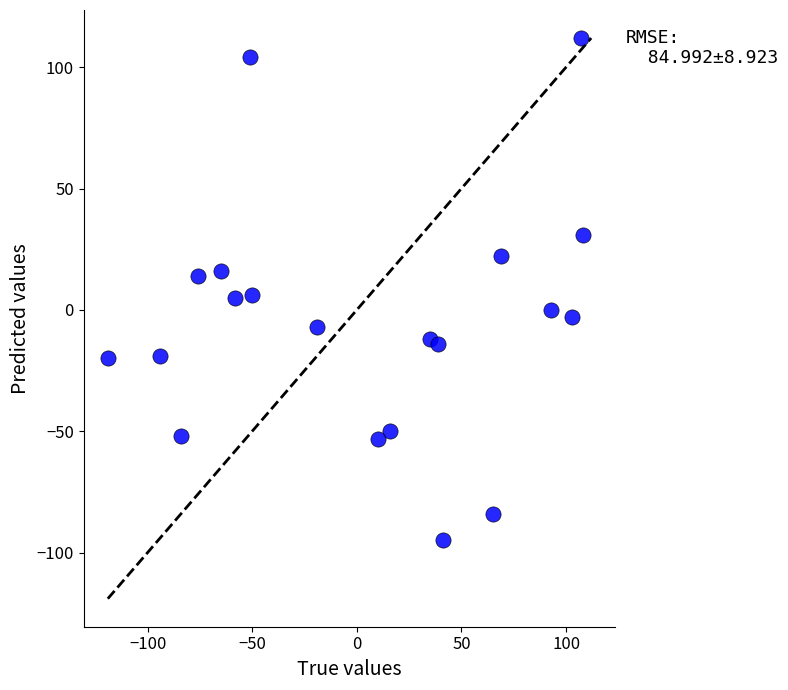

What is the range of X values (max minus min)?

227